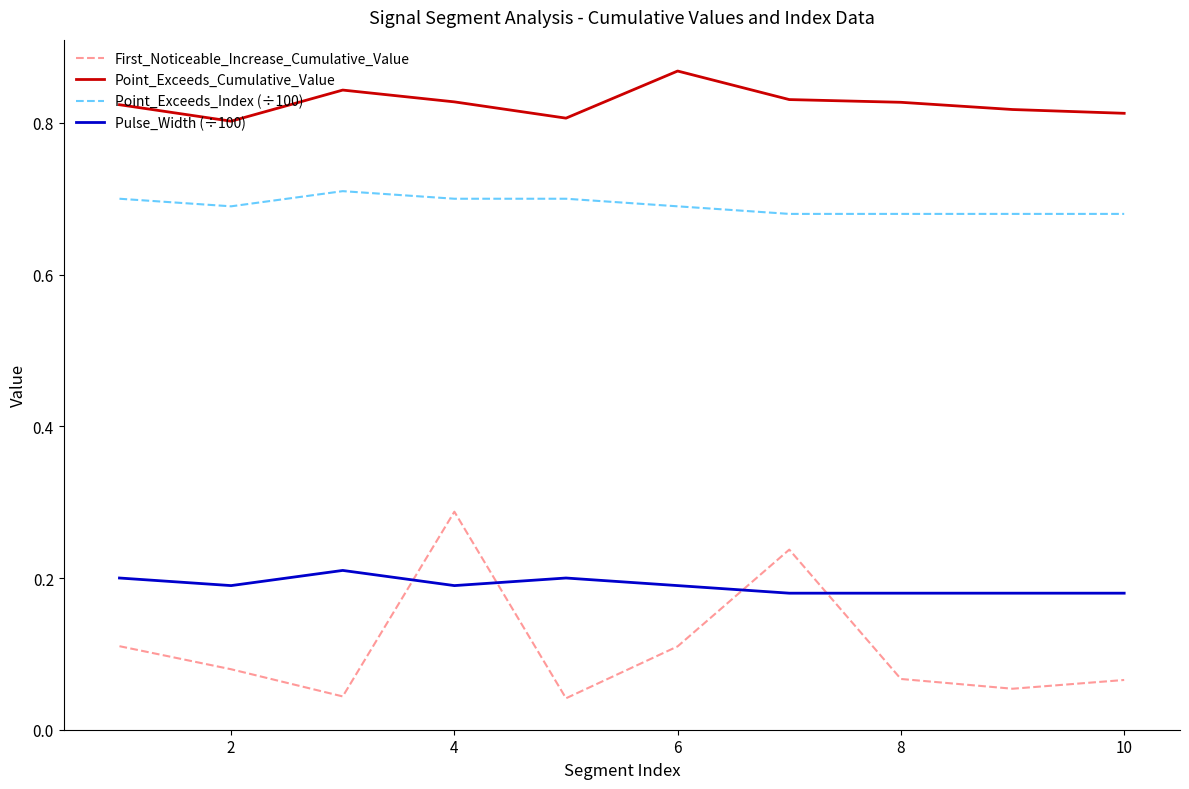

Which series has the largest total across all categories?

Point_Exceeds_Cumulative_Value